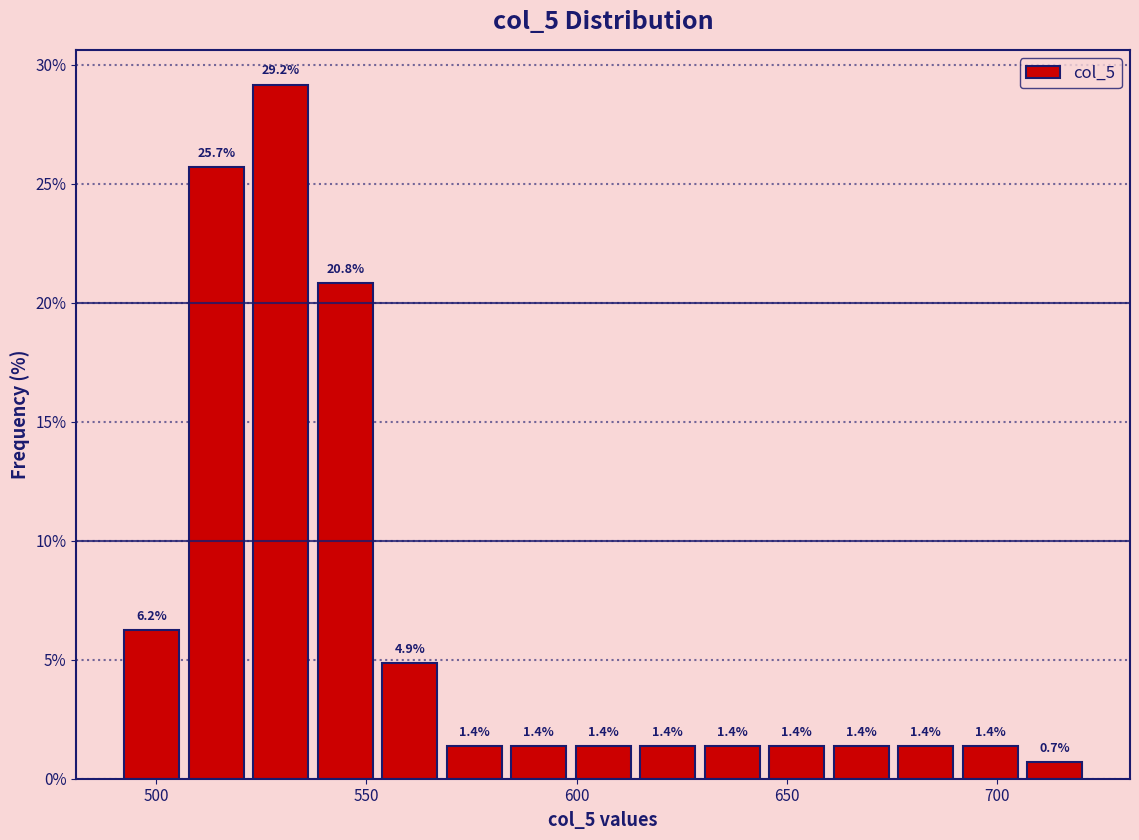

Read against the x-axis, roughly where is the centre of the tallest bar?

530